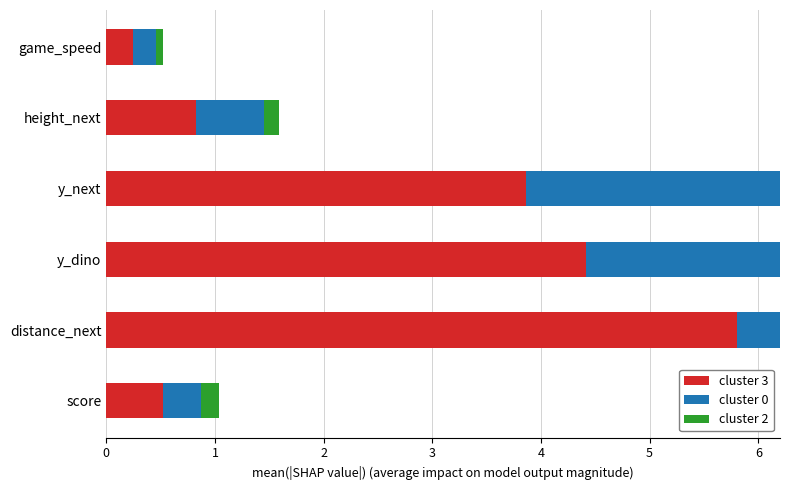

The value of cluster 3 at height_next is 0.8. True or false?

True